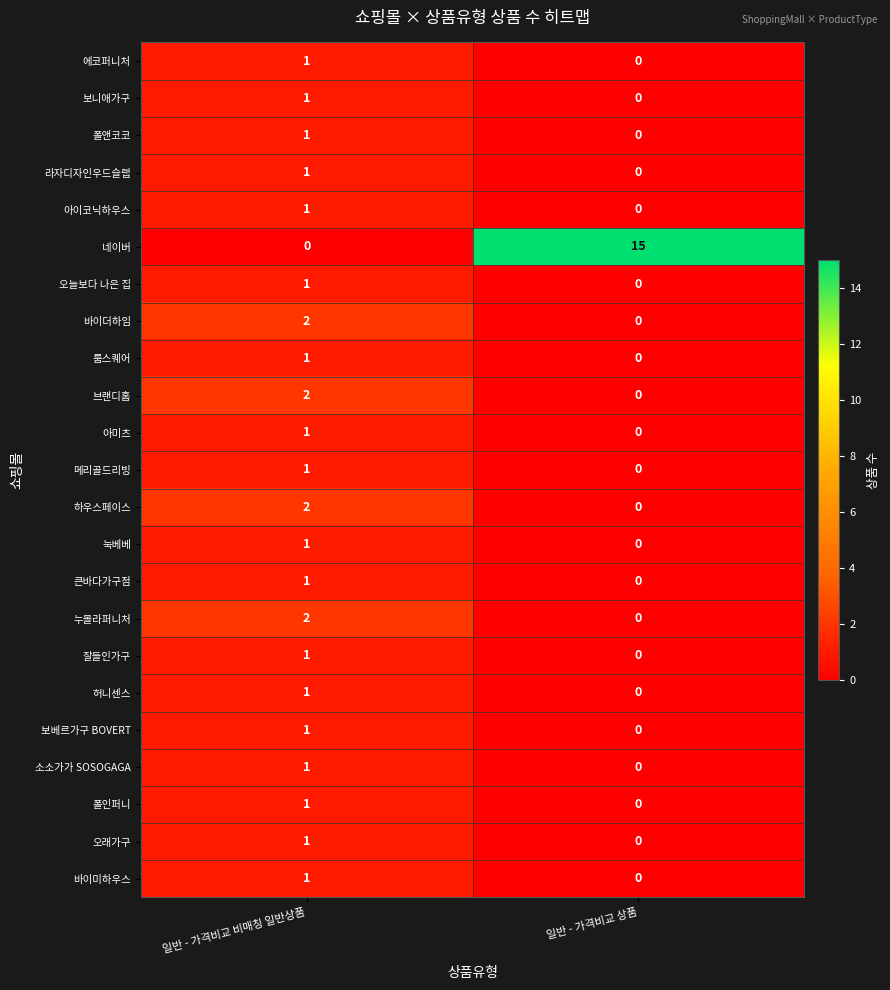

True or false: 큰바다가구점 has a value of 0 at 일반 - 가격비교 상품.

True